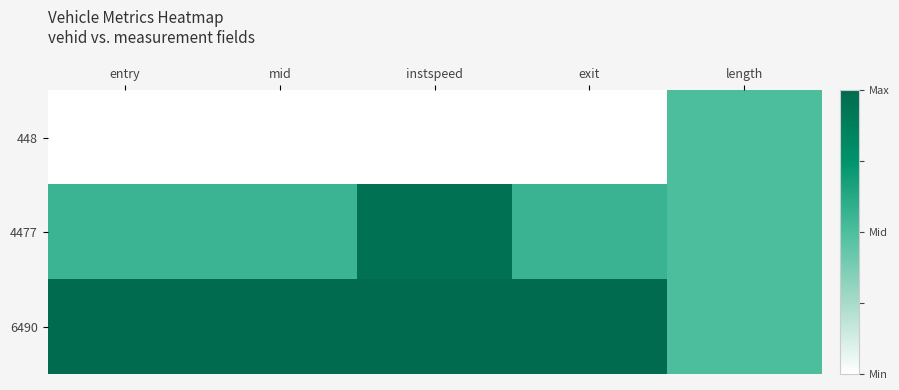

Which series has the largest range (max minus min)?

448